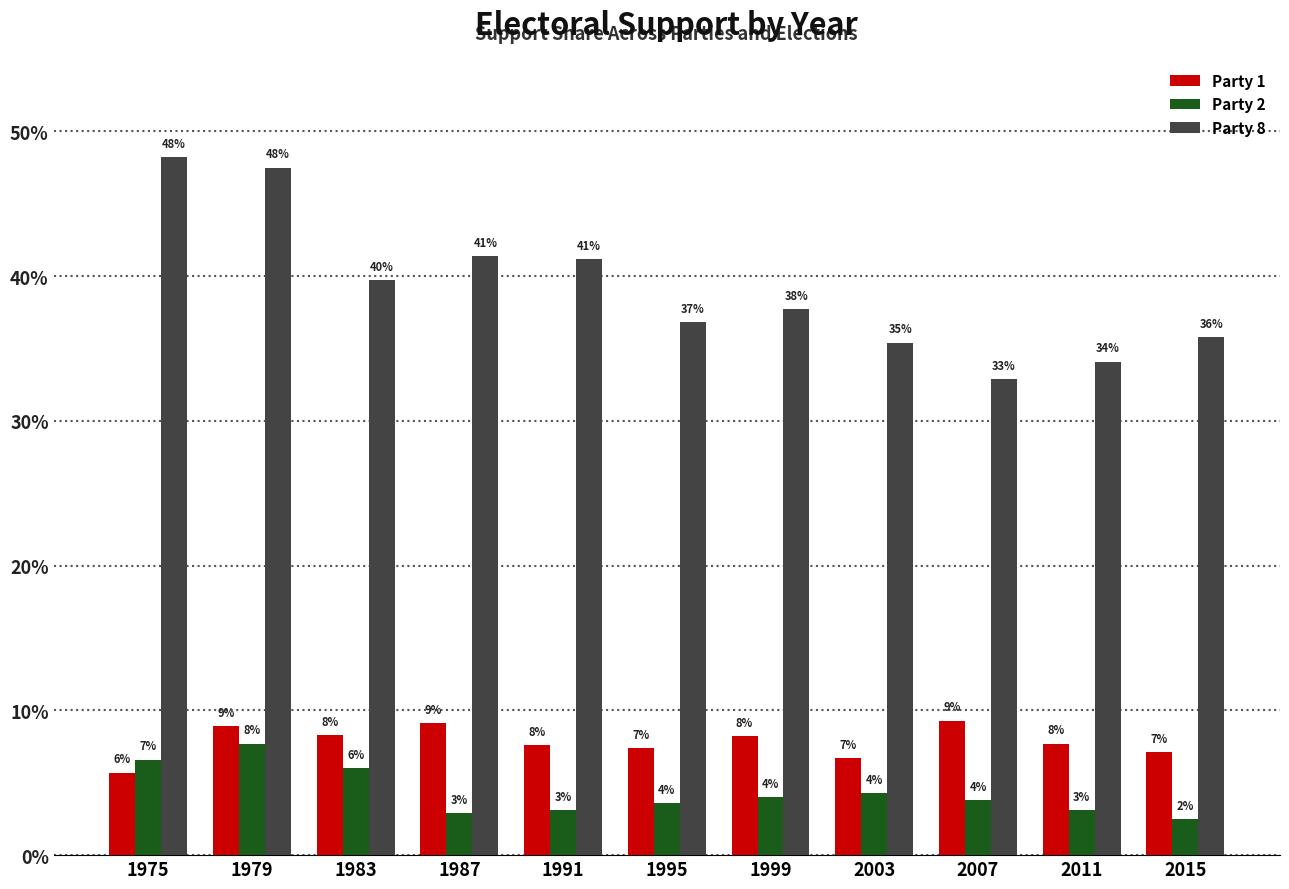

What is the sum of the Party 2 values at 1983 and 1979?

0.1